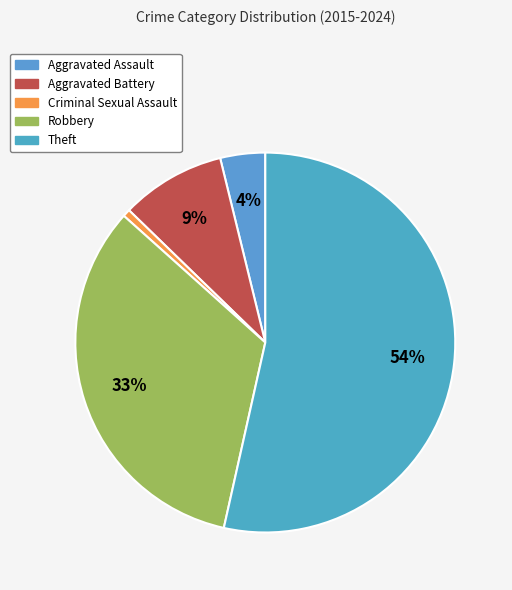

To the nearest percent, what percentage of the pie is Theft?

54%